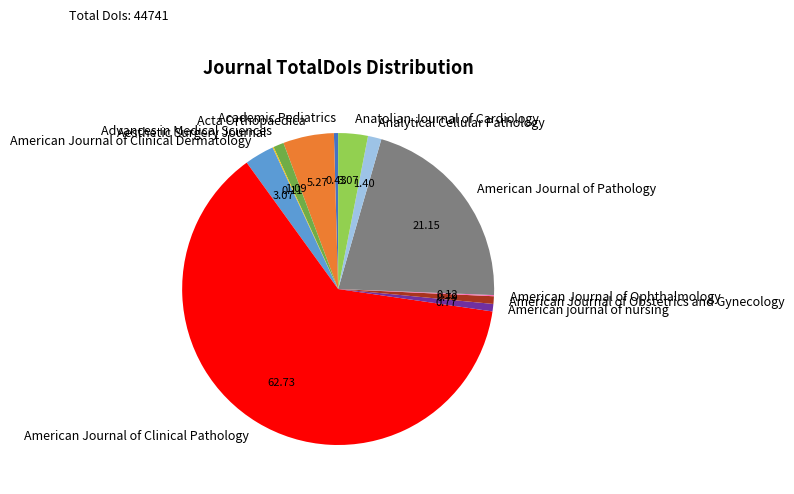

Which slice is the largest?

American Journal of Clinical Pathology